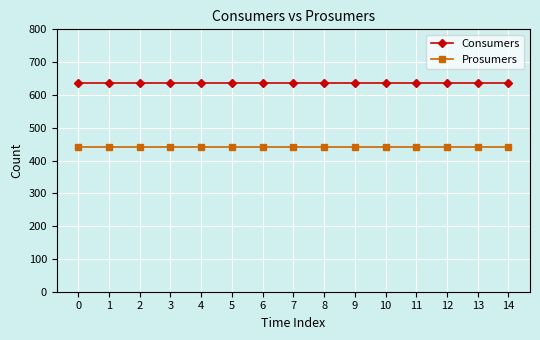

What are all the series names shown in the legend?

Consumers, Prosumers